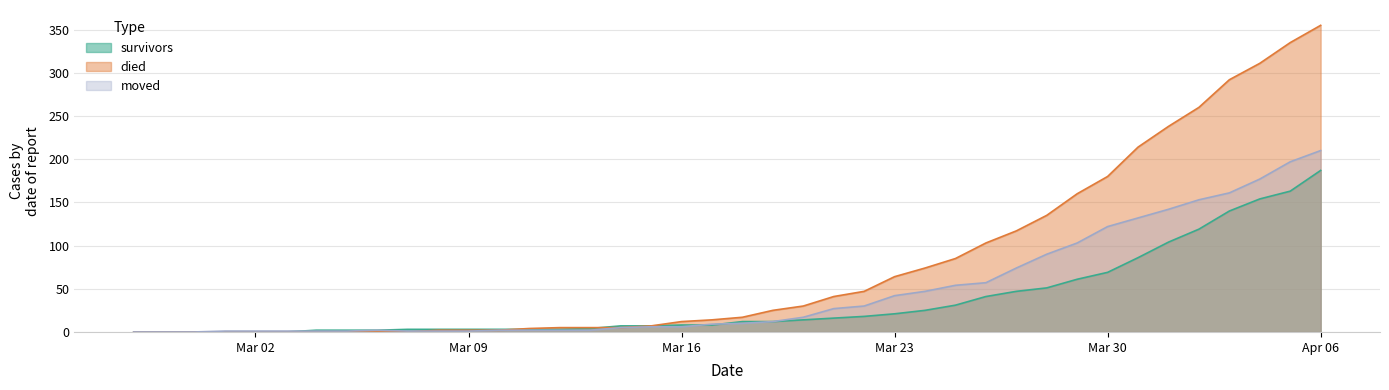

Rank the series by their maximum value, from highest to lowest.

died, moved, survivors